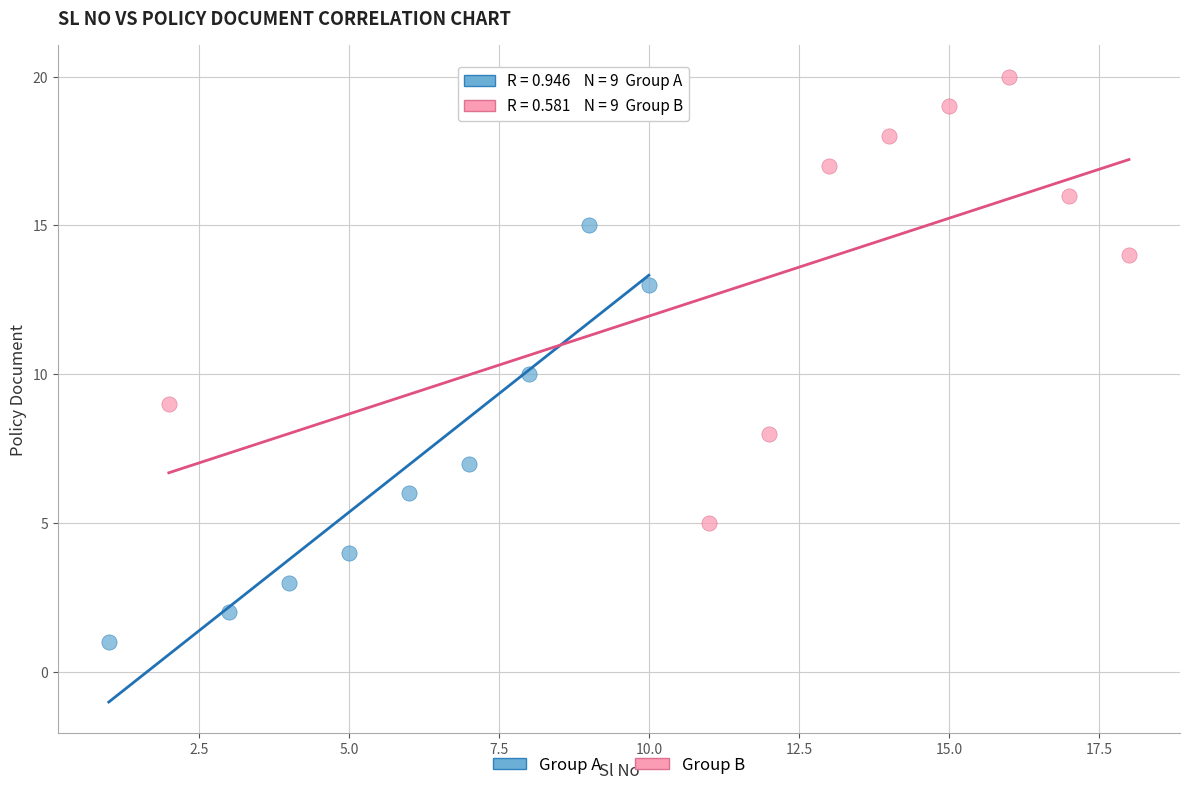

Which series contains the highest Y value?

Group B